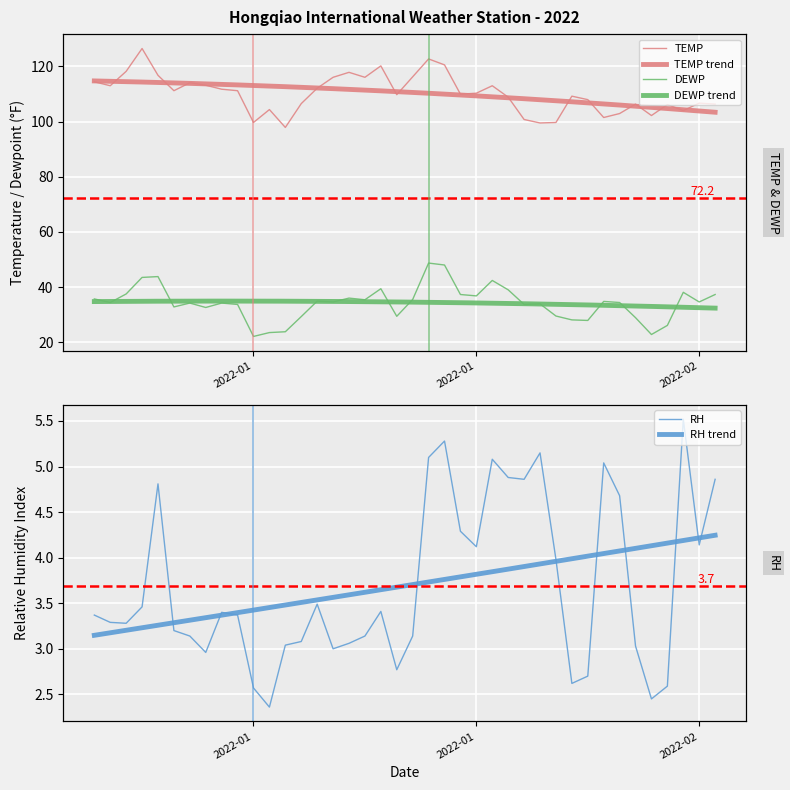

Where is TEMP nearest to the value 112?

2022-01-15